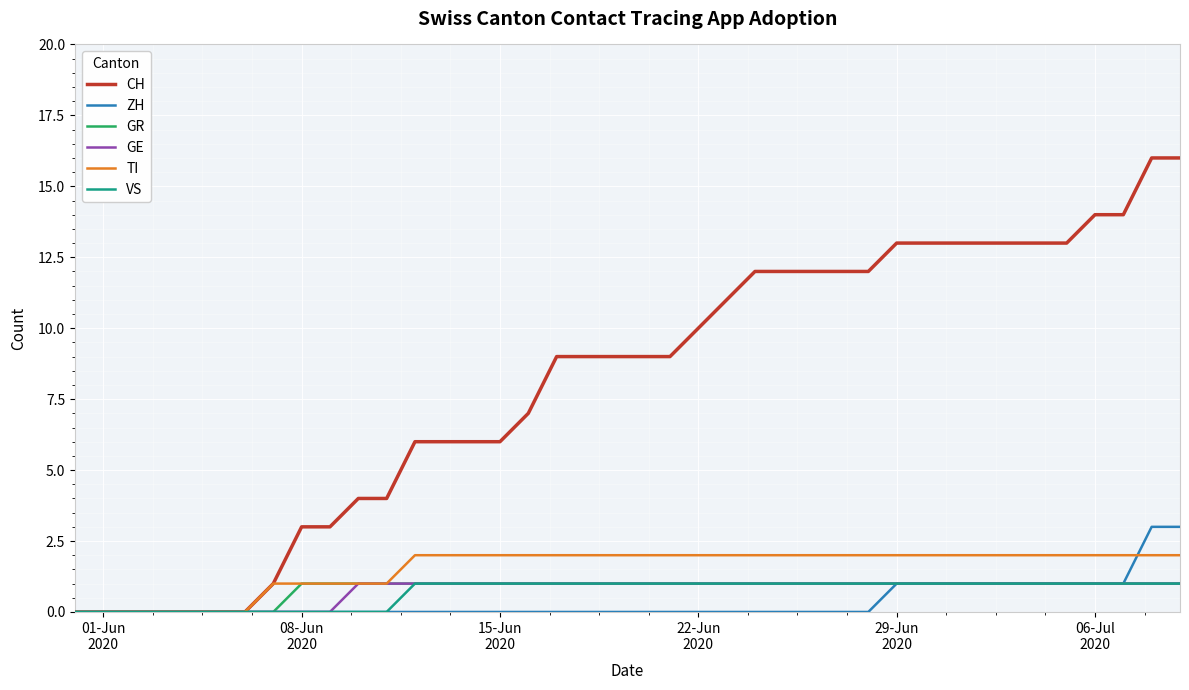

Which series has the widest spread of values?

CH